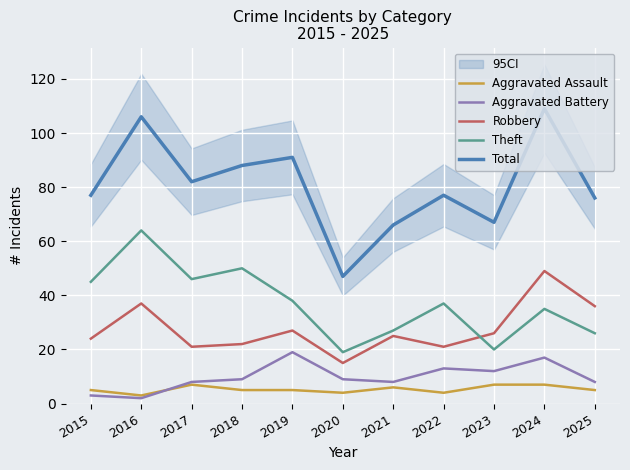

What is the value of the Aggravated Battery point at the 11th from the left?

8